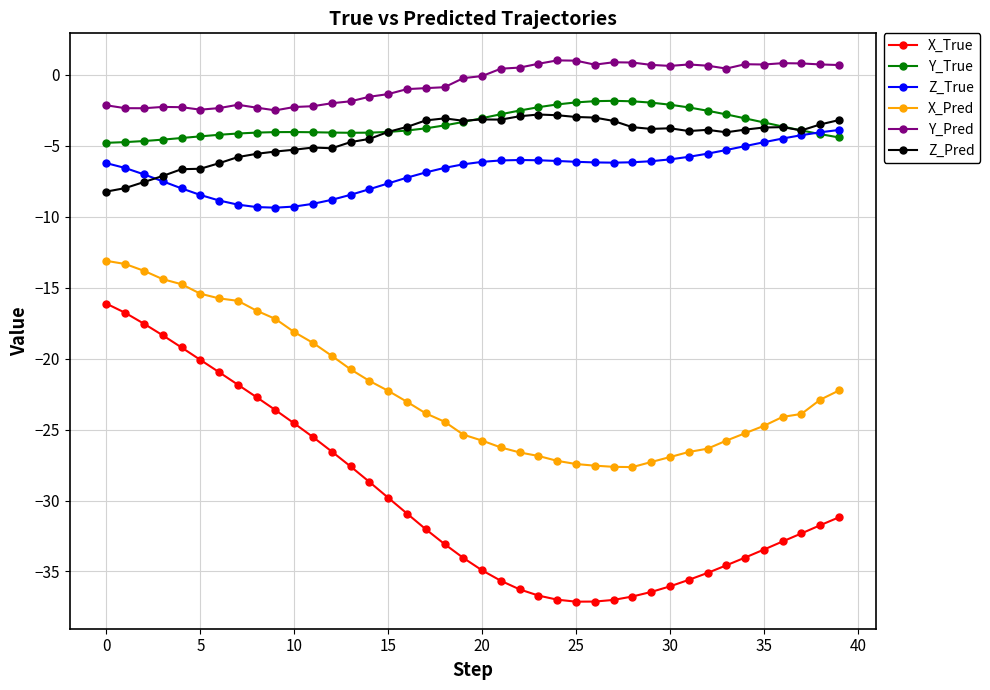

What is the difference between the maximum and minimum values in the X_True series?

21.0